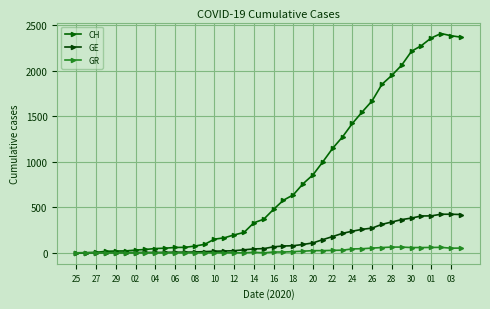

How many distinct data groups are displayed?

3